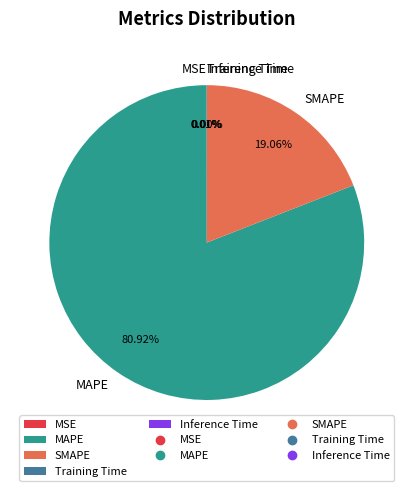

Which slice is the largest?

MAPE